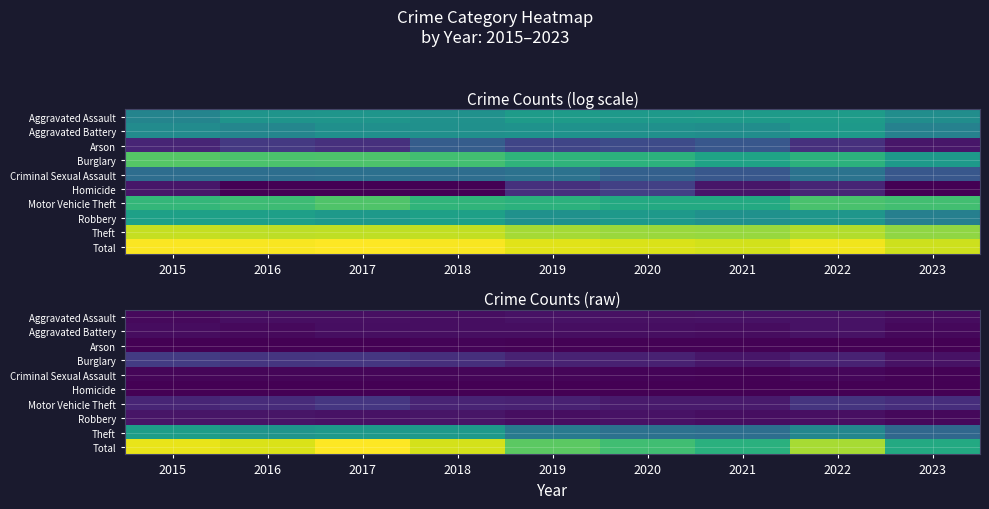

Which series has the largest total across all categories?

Total